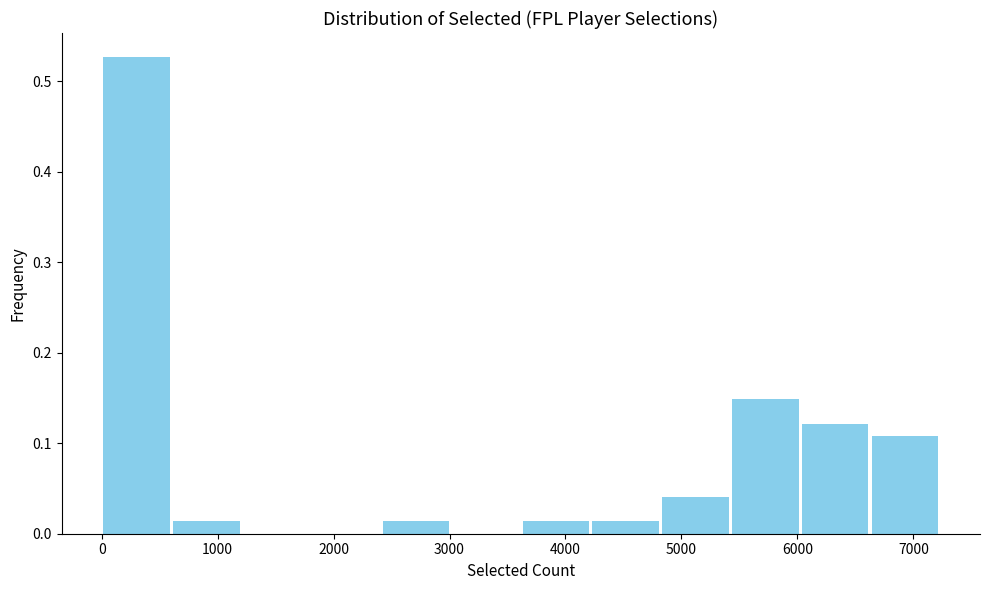

Which range on the x-axis has the tallest bar?

0 to 600